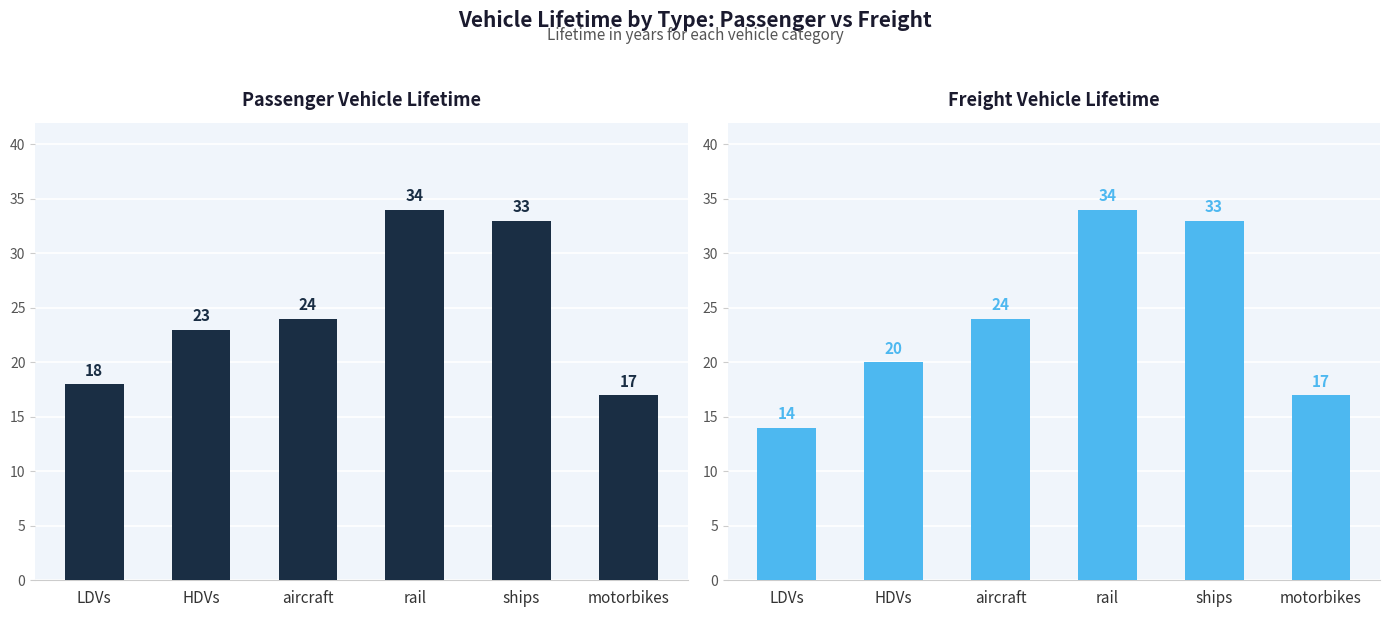

What is the label of the 5th bar from the right?

HDVs